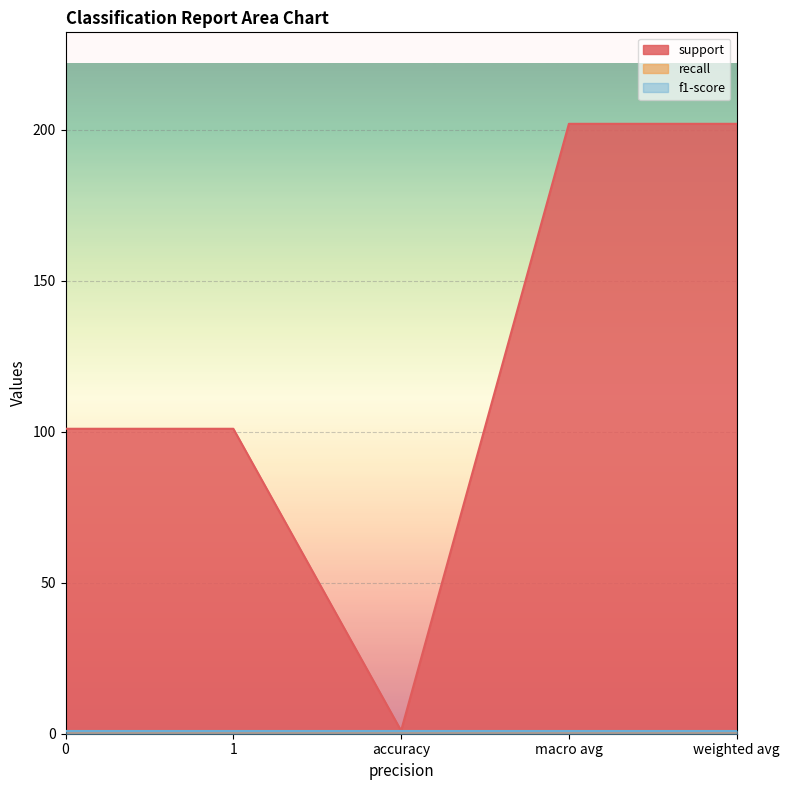

Which has a higher value, weighted avg or 0?

weighted avg